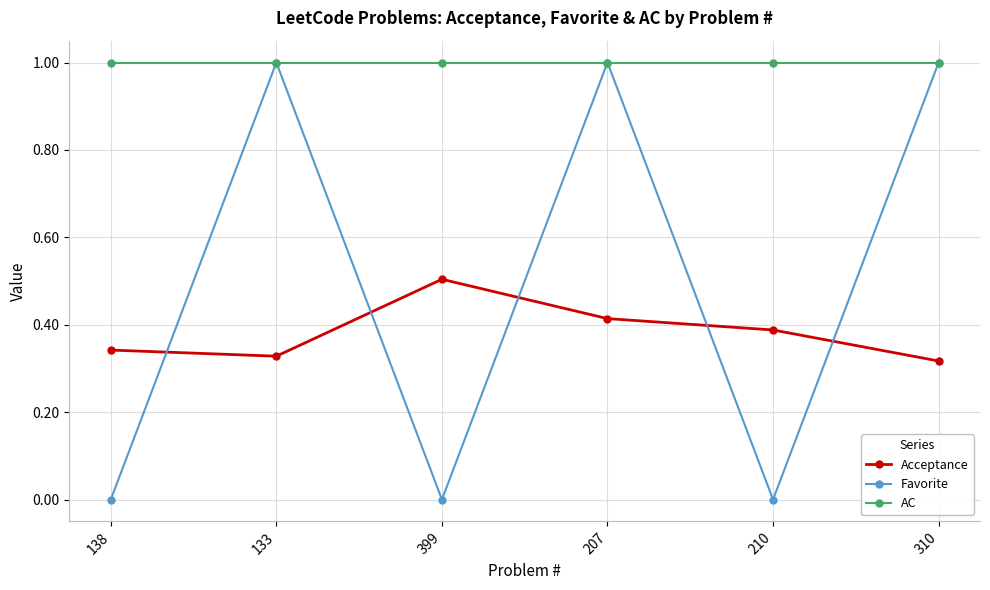

Which series has the largest range (max minus min)?

Favorite